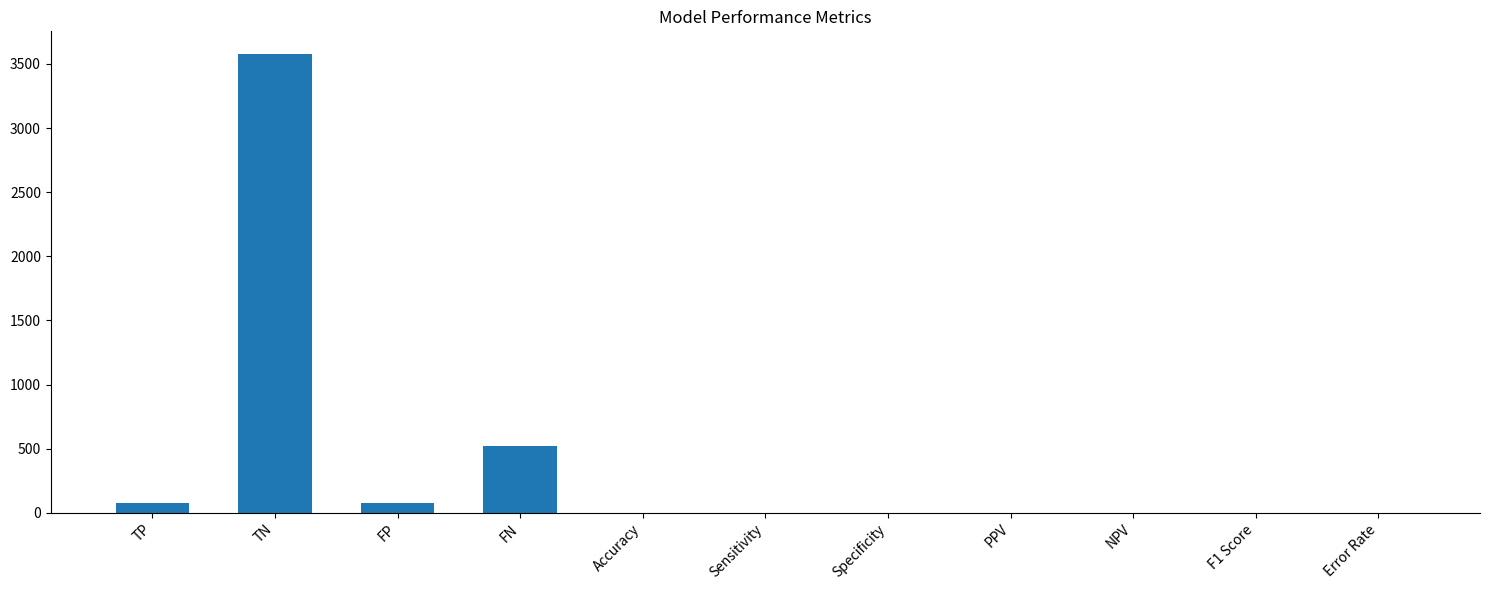

What value does the data have at PPV?

0.5